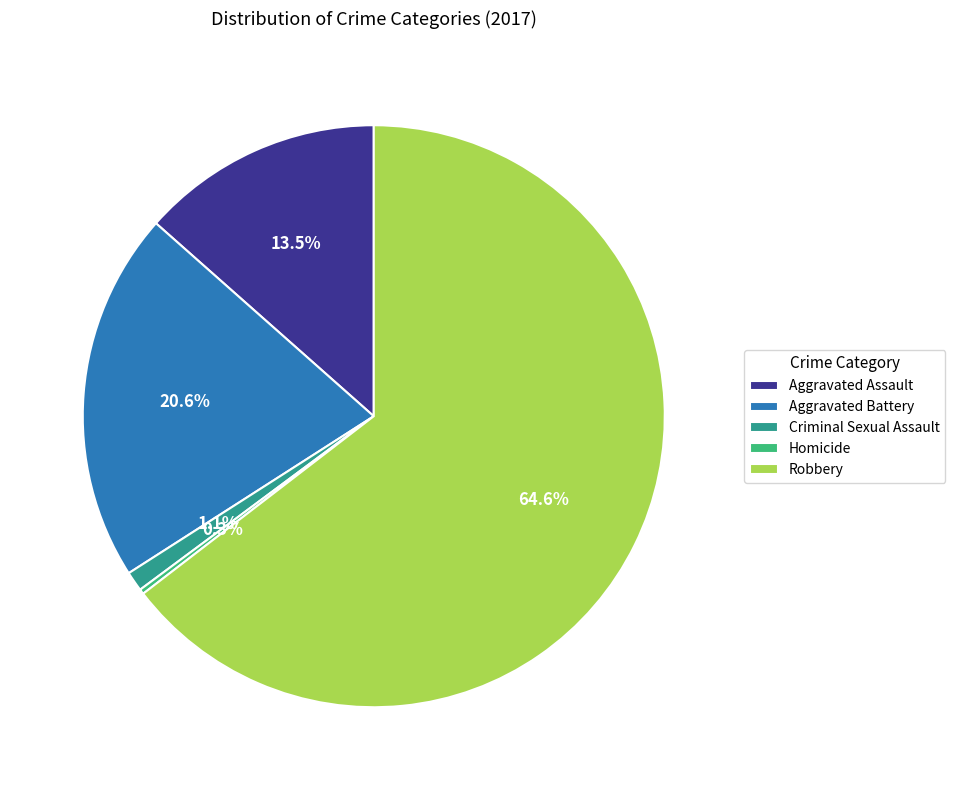

Which slice is the largest?

Robbery